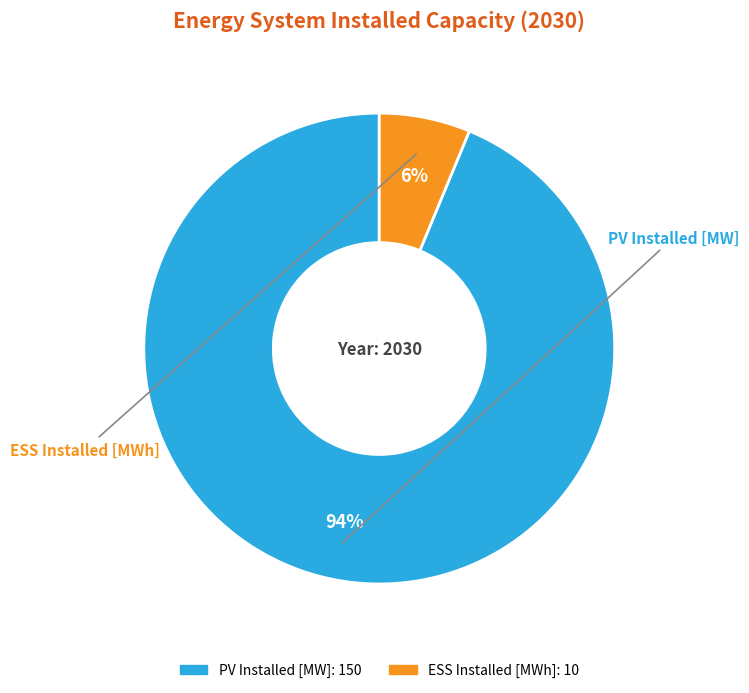

Is the sum of ESS Installed [MWh] and PV Installed [MW] greater than half?

Yes